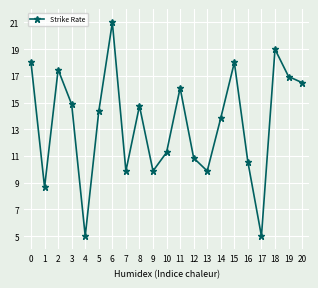

Approximately how many times larger is the value at 16 compared to 9?

1.1